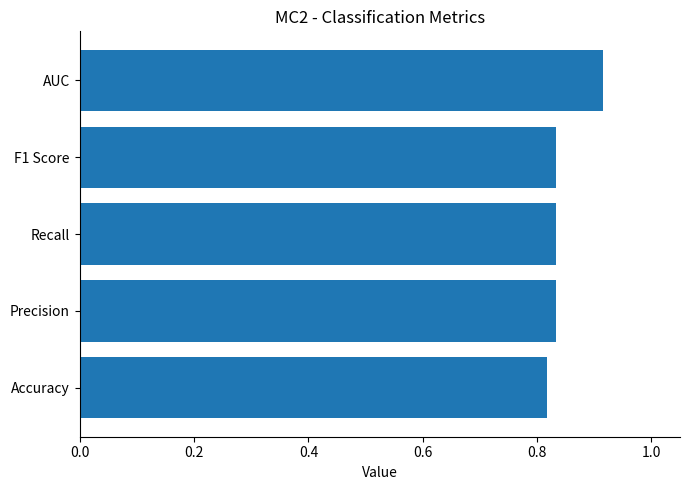

The chart shows a value of 1.5 at Accuracy. True or false?

False